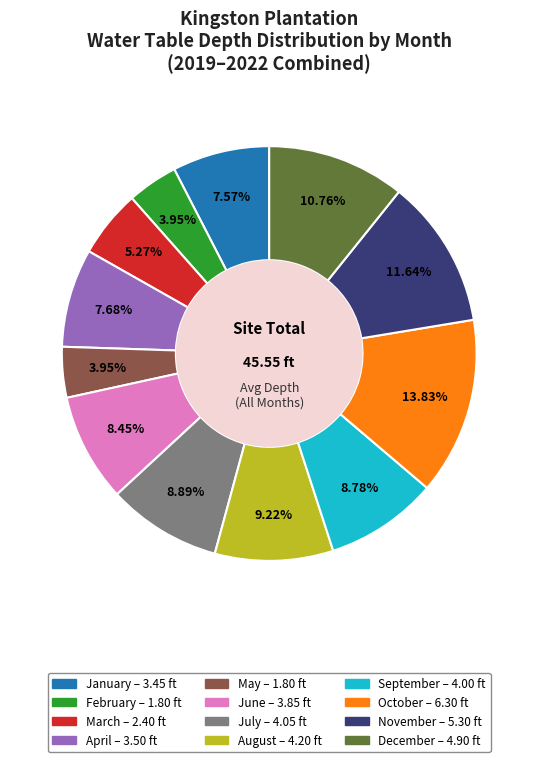

To the nearest percent, what portion does February represent?

4%